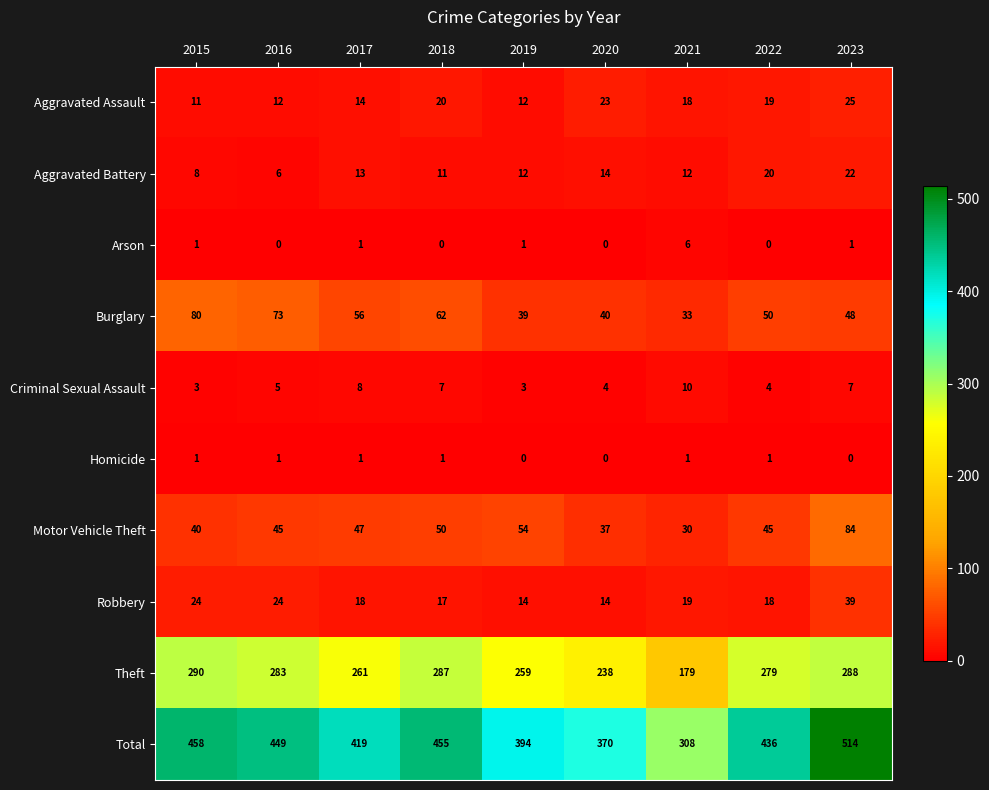

Which series has the largest range (max minus min)?

Total